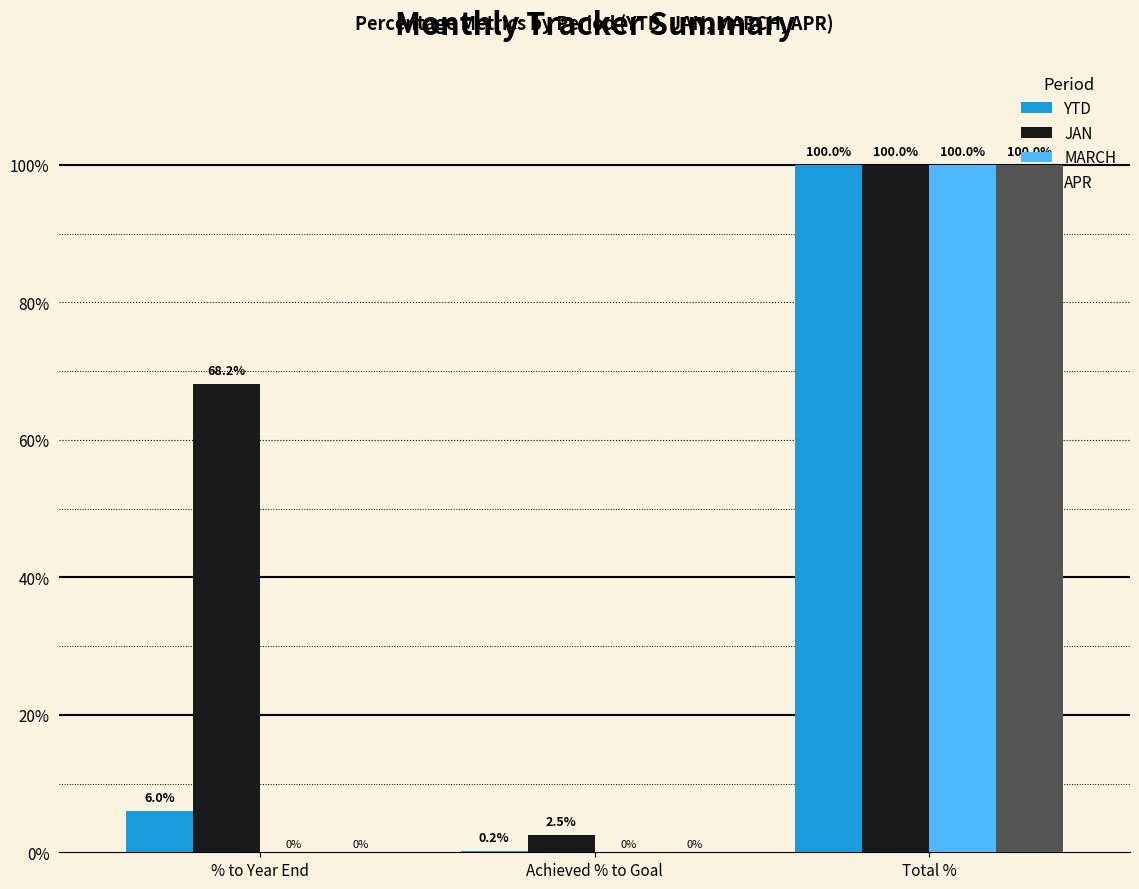

Is the value of APR at % to Year End greater than the value of MARCH at % to Year End?

No